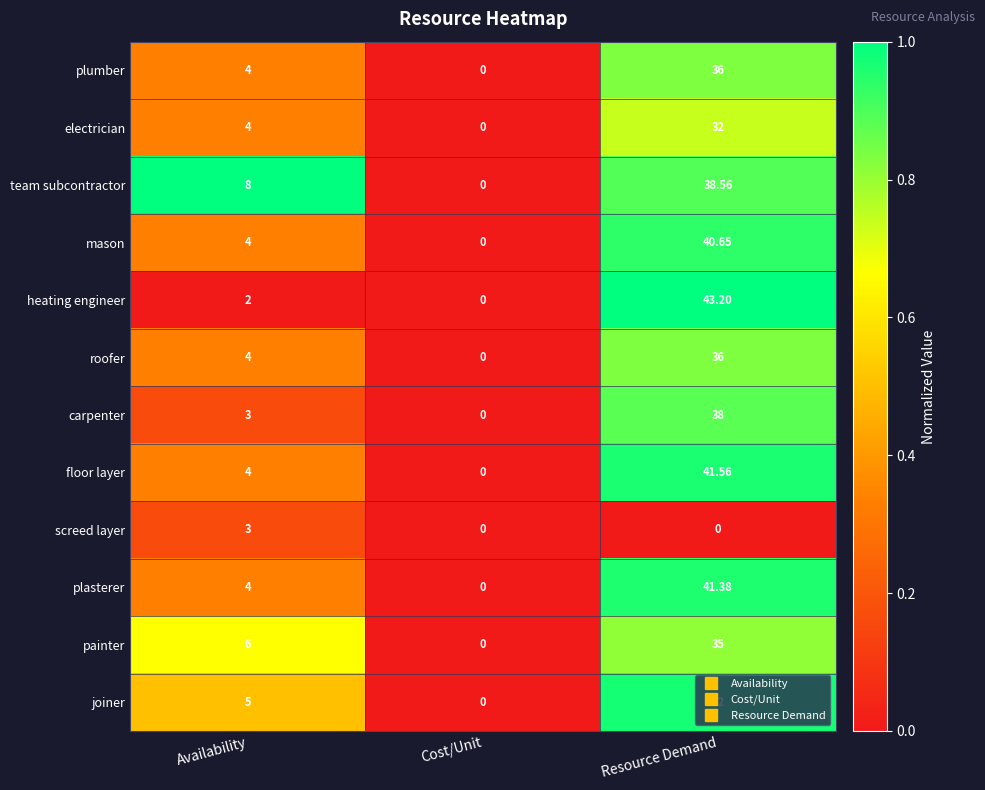

Rank the categories by floor layer value from highest to lowest.

Resource Demand, Availability, Cost/Unit